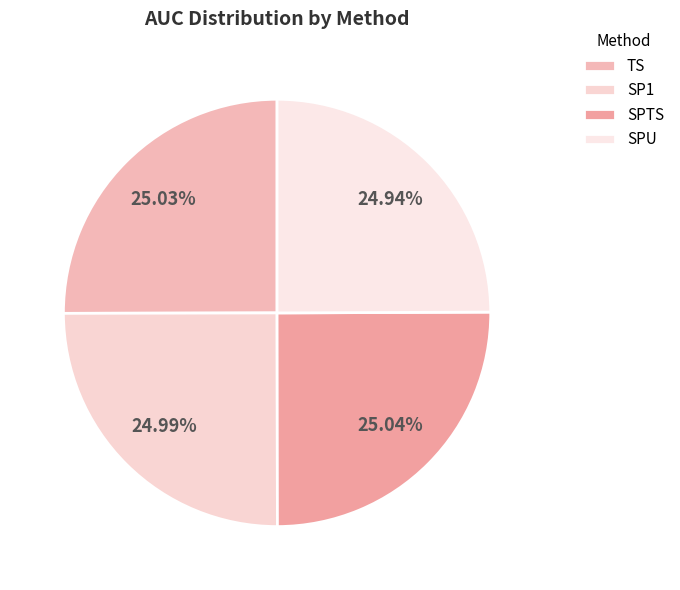

To the nearest percent, what portion does SP1 represent?

25%